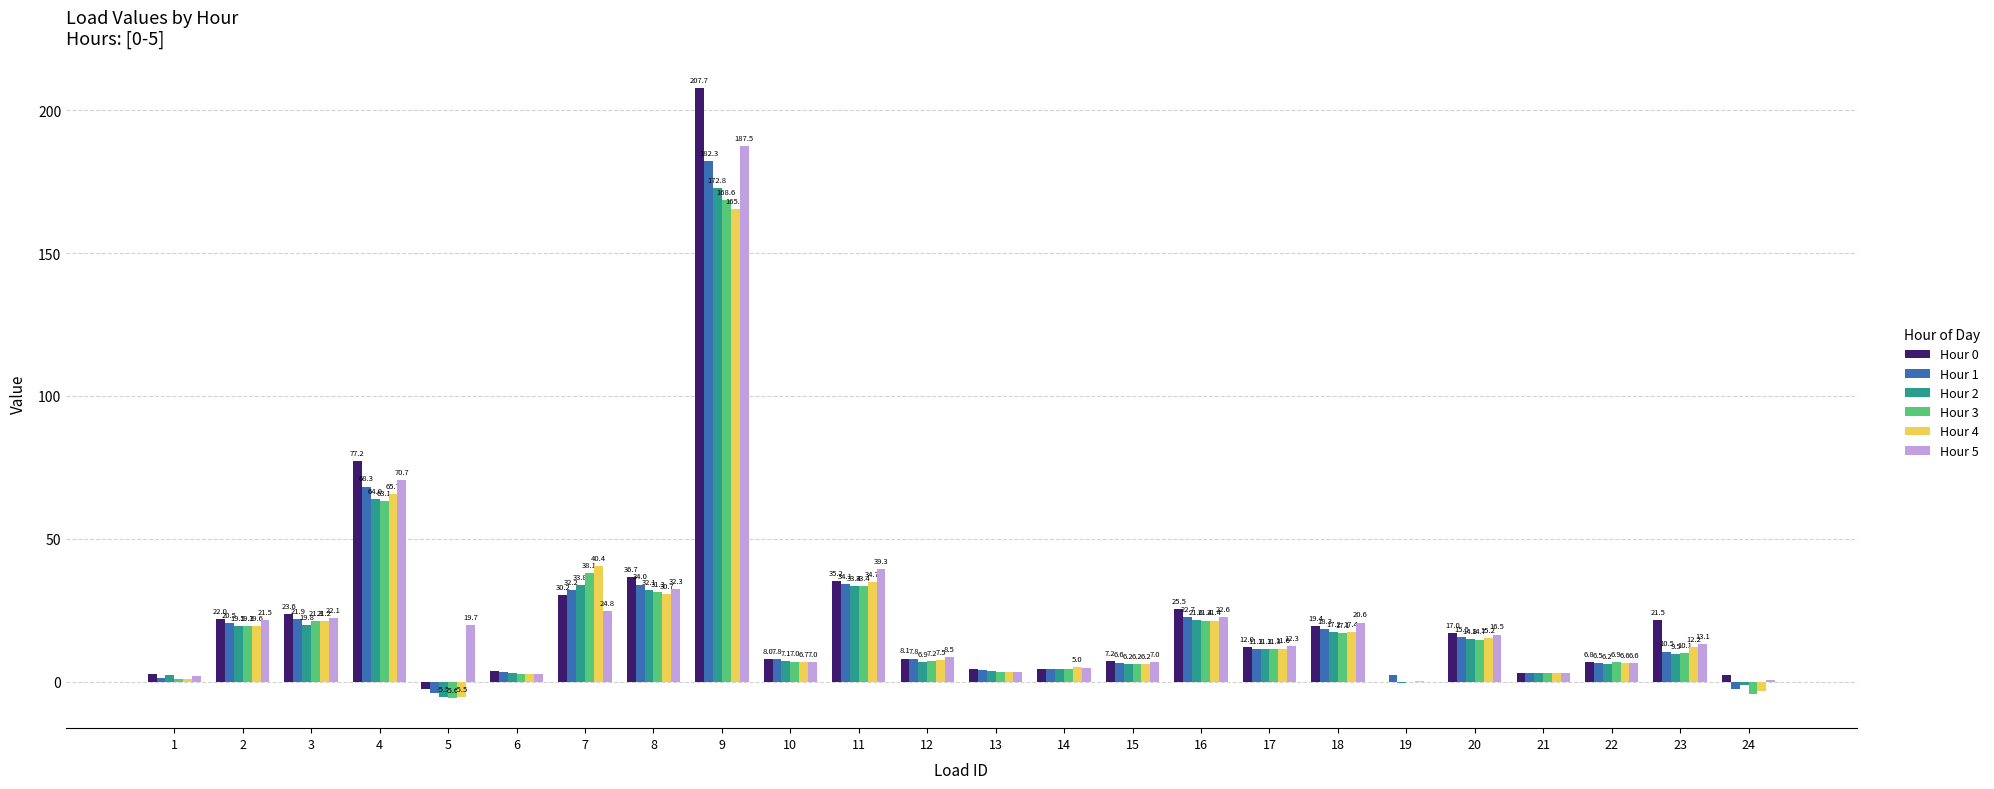

Read the Hour 3 value at 4.

63.1